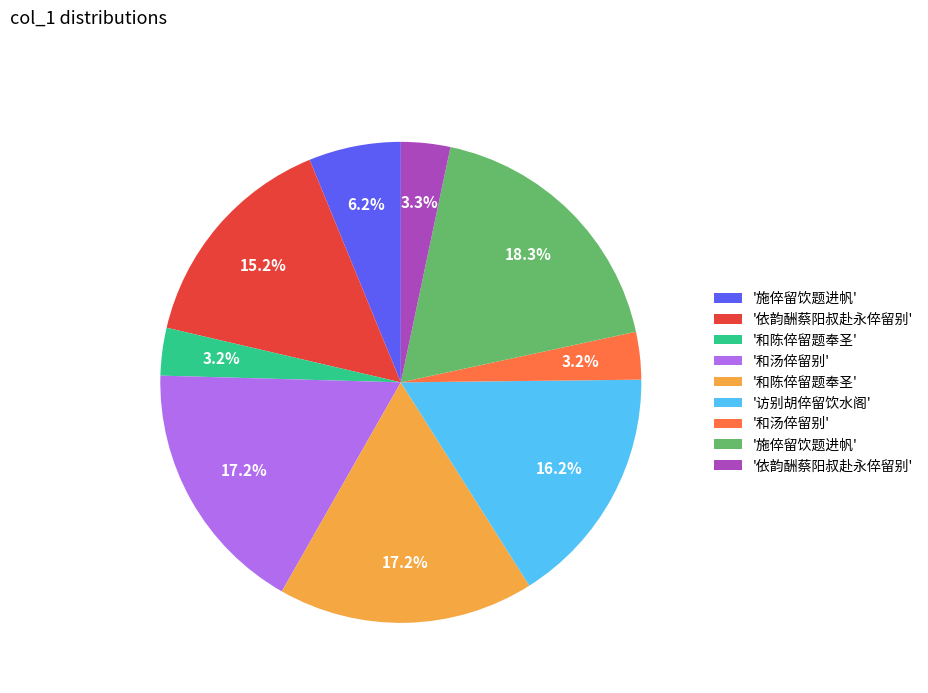

Is there a majority slice in this chart?

No